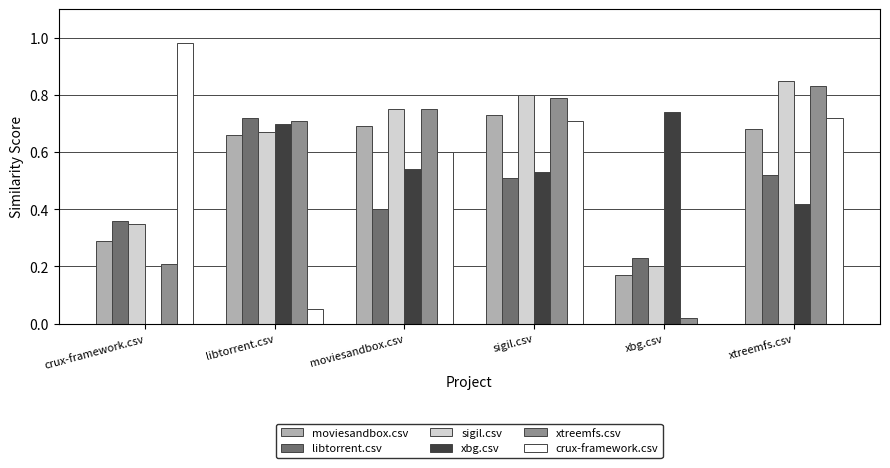

What is the total value across all series at moviesandbox.csv?

3.7